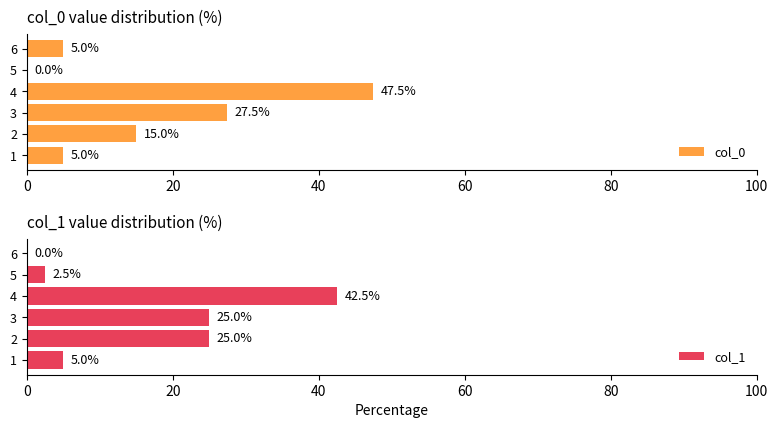

What is the difference between the second highest and second lowest values in the col_0 series?

22.5